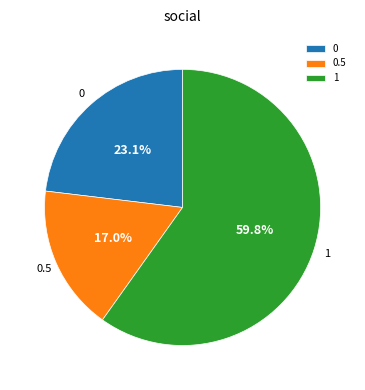

Combined, what portion of the pie is 1 and 0?

83.0%